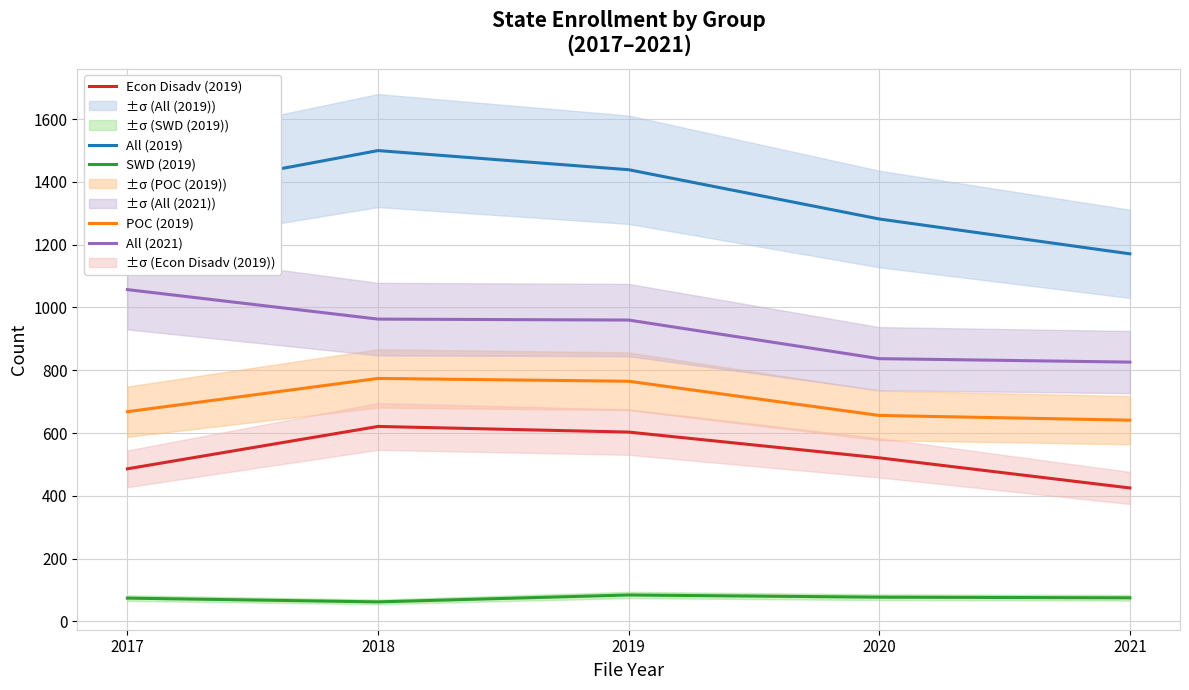

Reading left to right, extract all data points from this chart.

All (2019): 2017=1351	2018=1500	2019=1439	2020=1282	2021=1171
POC (2019): 2017=668	2018=774	2019=765	2020=656	2021=641
Econ Disadv (2019): 2017=486	2018=621	2019=603	2020=521	2021=425
SWD (2019): 2017=74	2018=62	2019=84	2020=77	2021=75
All (2021): 2017=1057	2018=963	2019=960	2020=837	2021=826